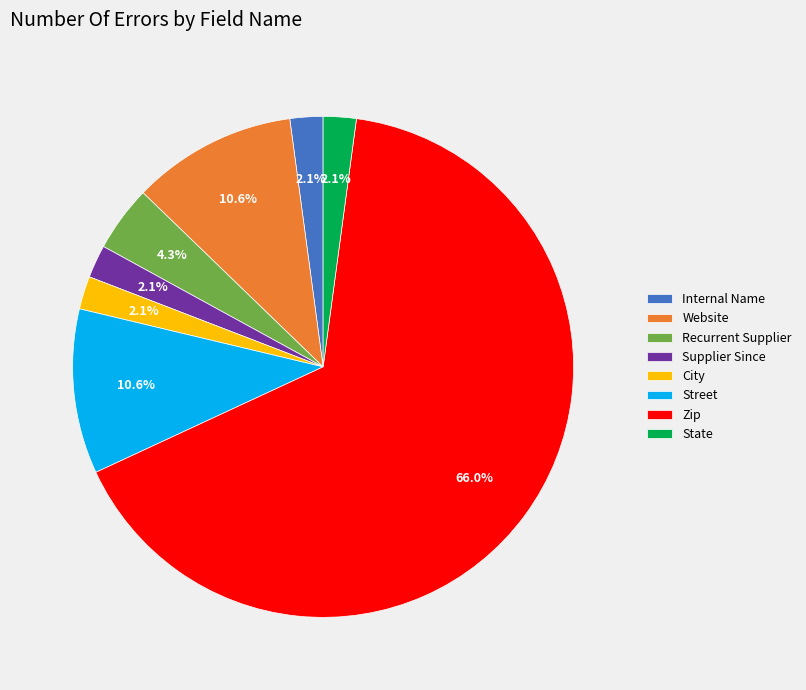

Approximately how many times larger is the value at State compared to Supplier Since?

1.0